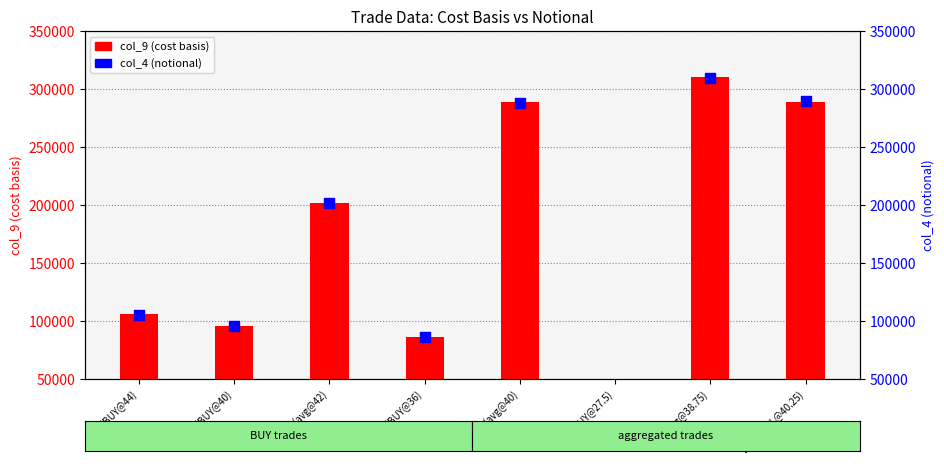

What are all the series names shown in the legend?

col_9 (cost basis), col_4 (notional)